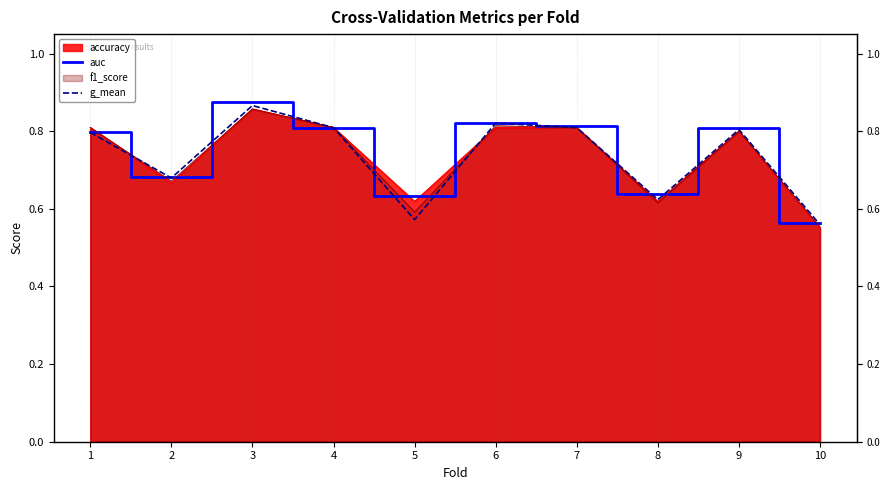

What value does the auc series have at 3?

0.9